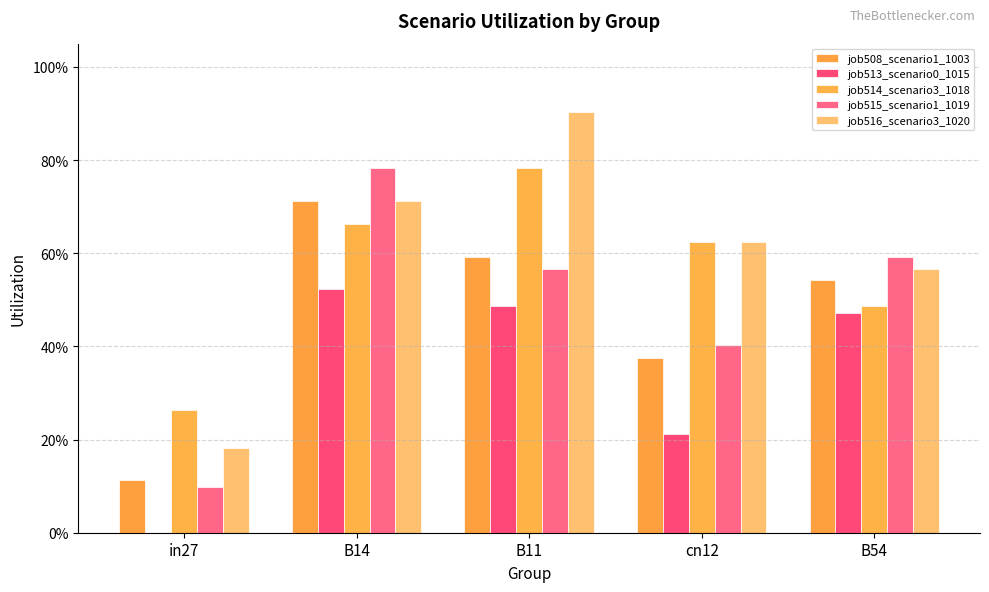

What is the spread (max minus min) of values at cn12?

0.4